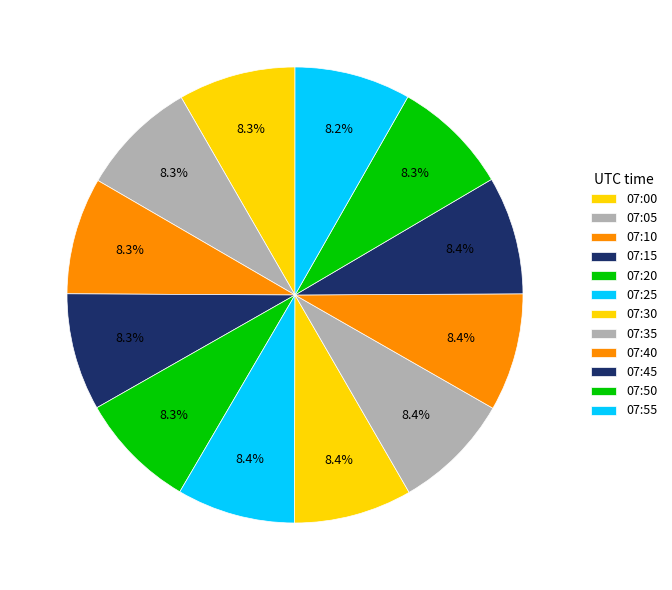

The 07:35 slice represents 16% of the pie. True or false?

False